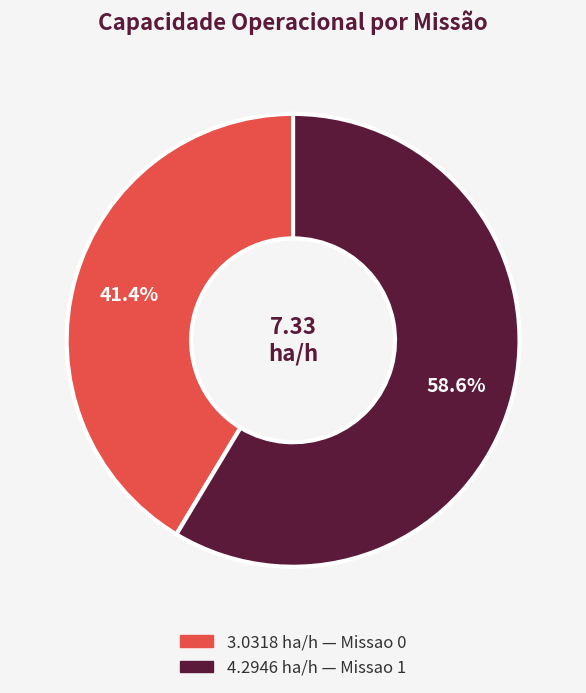

Is there any slice that represents more than half of the pie?

Yes